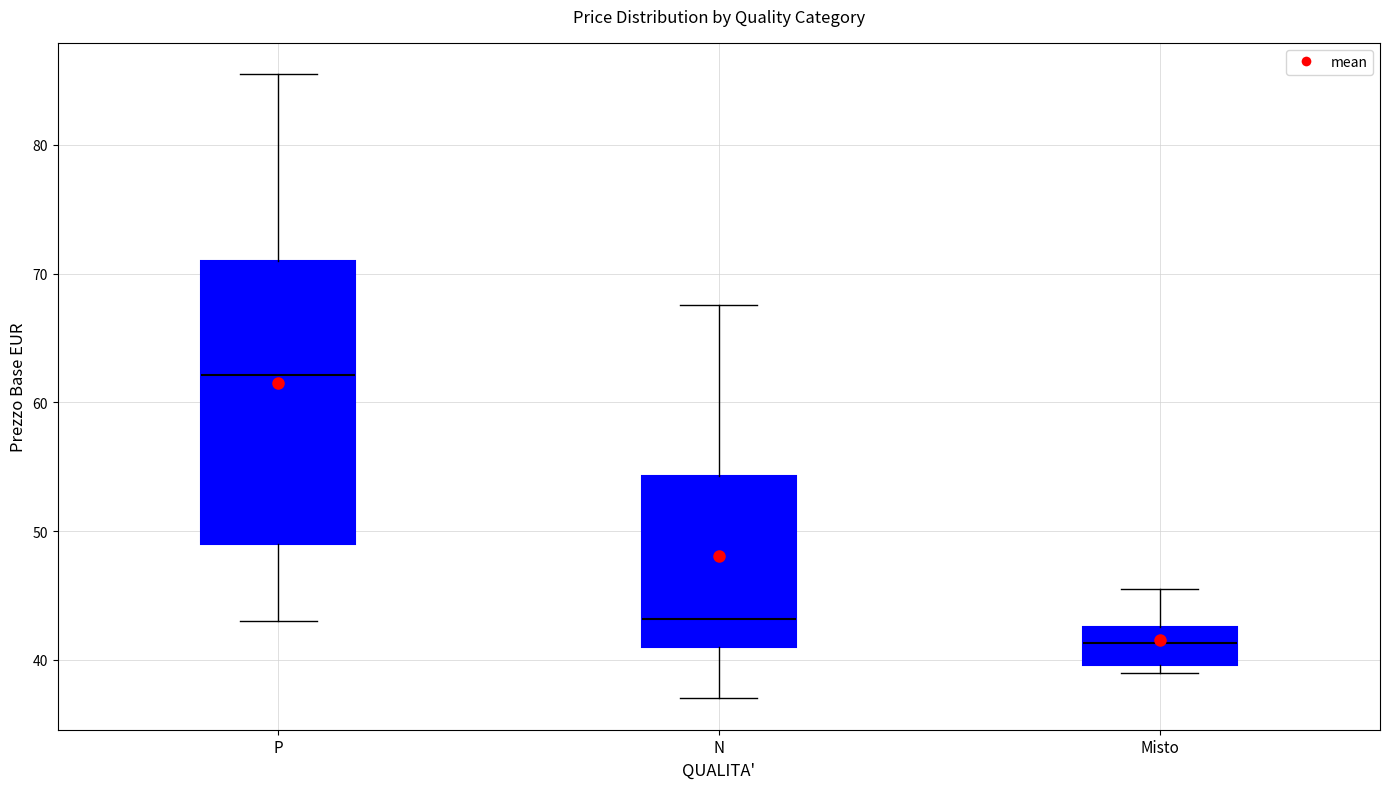

Reading left to right, read every box against the y-axis: the position of its median line, the range the box covers, and the ends of its whiskers. The values are not printed on the chart, so give them approximately, as read against the axis.

P: median 62, box 49 to 71, whiskers 43 to 86
N: median 43, box 41 to 54, whiskers 37 to 68
Misto: median 41, box 40 to 43, whiskers 39 to 46